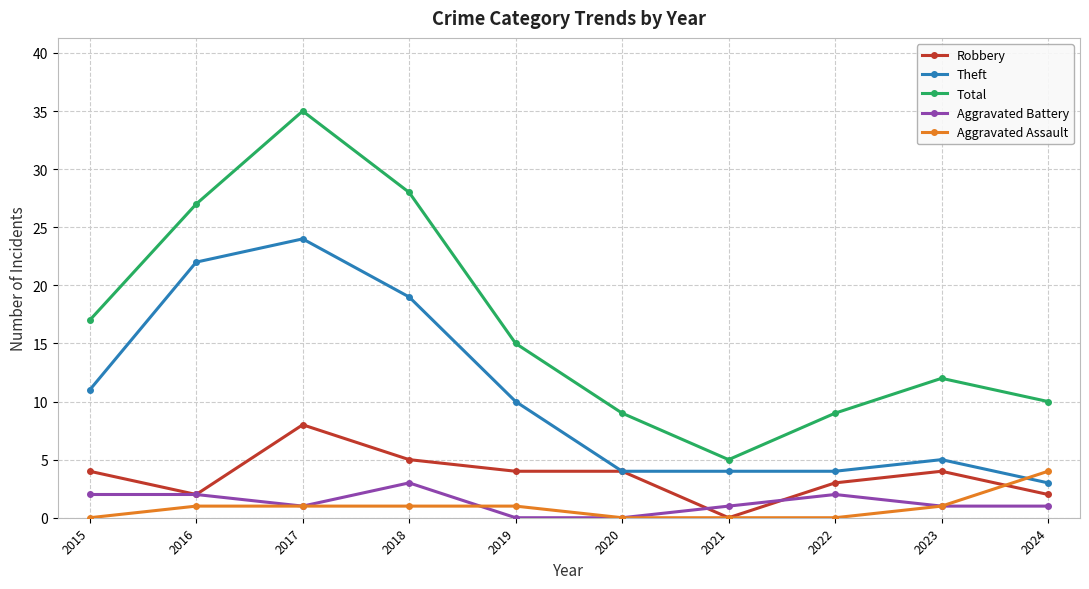

The Total series shows 12 at 2023. True or false?

True